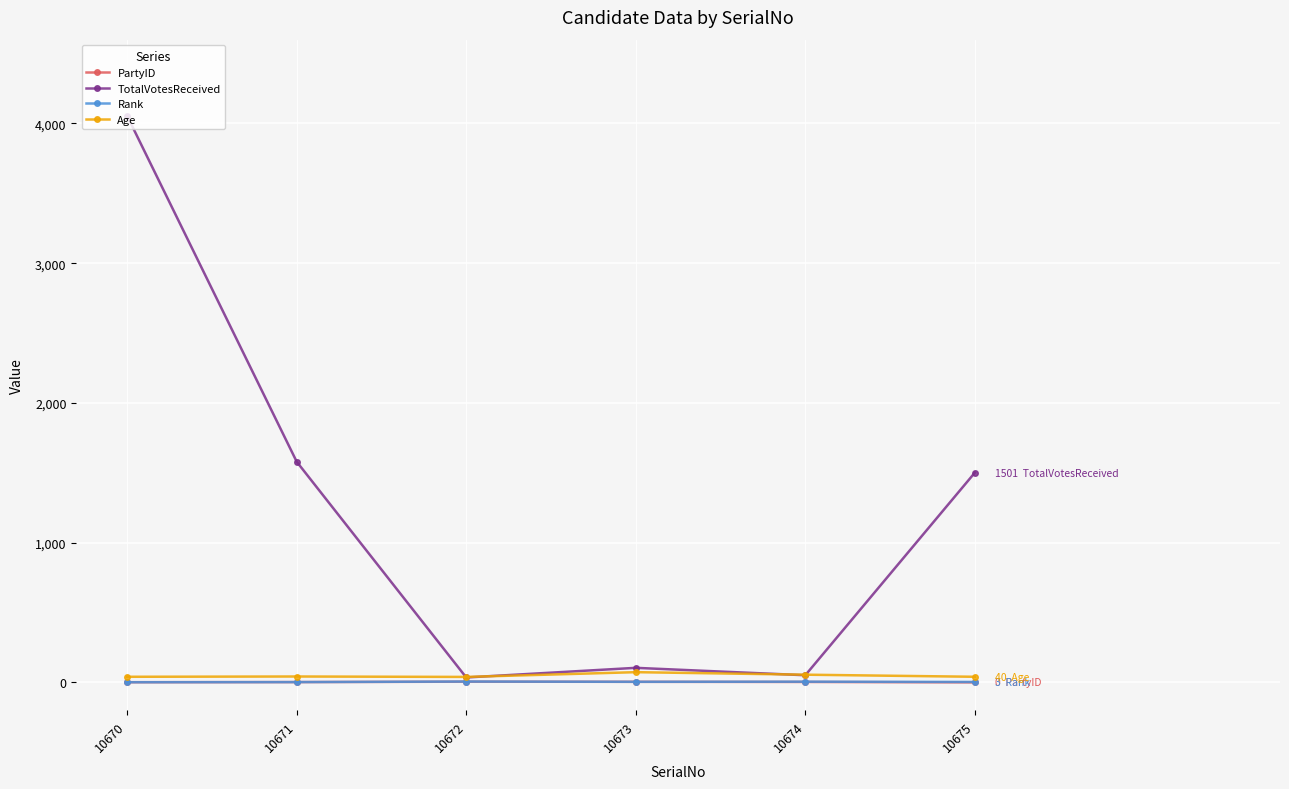

At which category is the sum across all series the highest?

10670